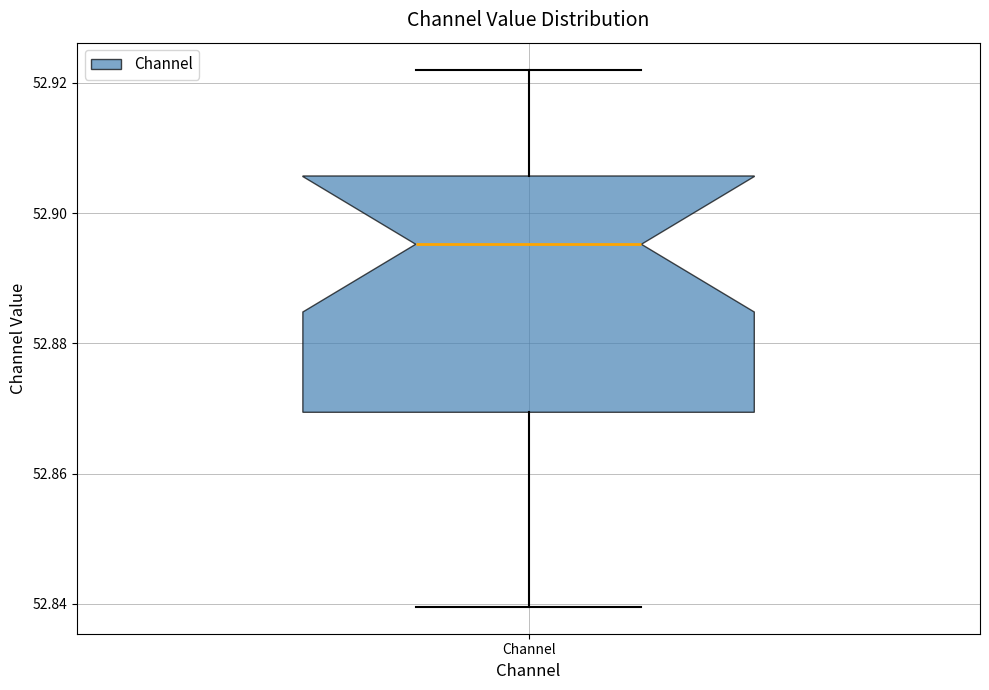

Where is the upper edge of the box for Channel on the y-axis? The values are not printed on the chart, so give them approximately, as read against the axis.

52.906